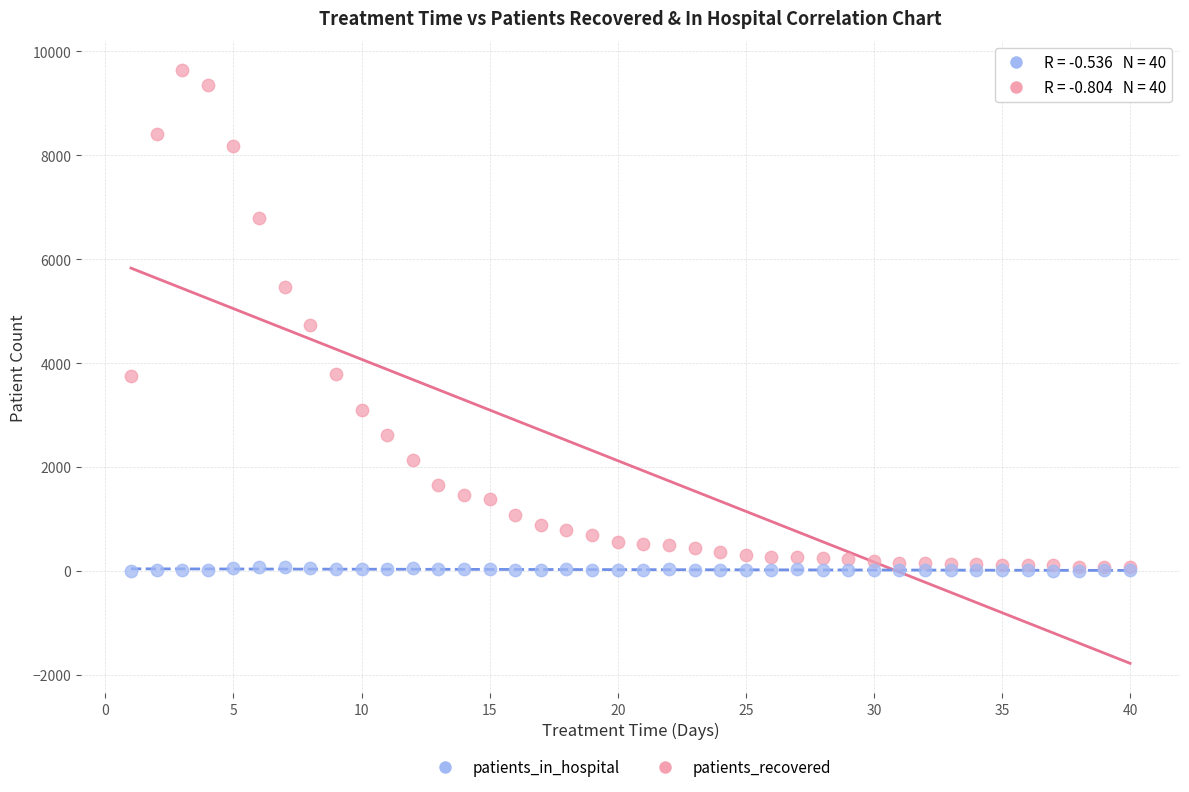

What are all the series names shown in the legend?

patients_in_hospital, patients_recovered